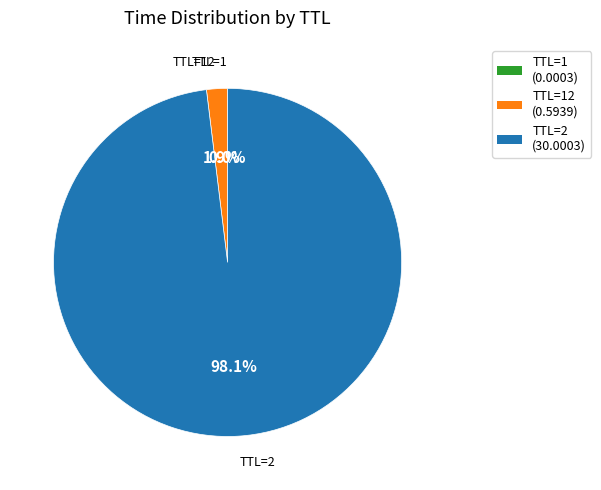

Does any single category account for the majority?

Yes